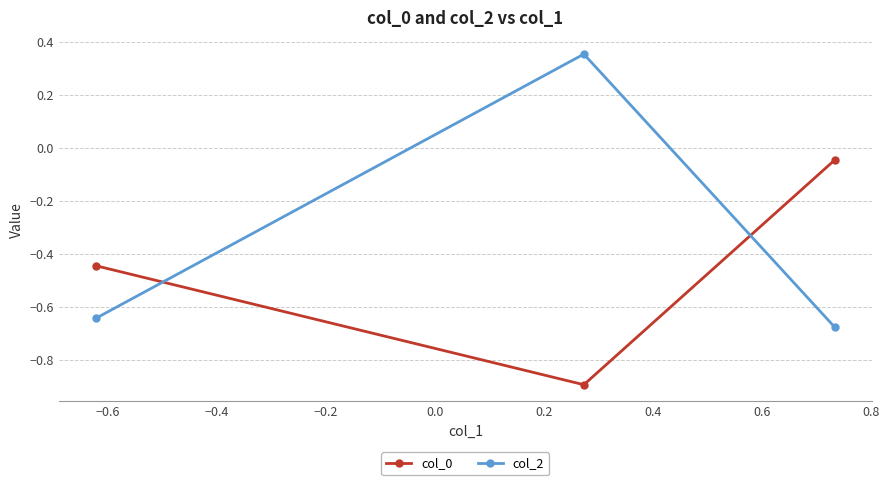

What is the difference between the maximum and minimum values in the col_2 series?

1.0